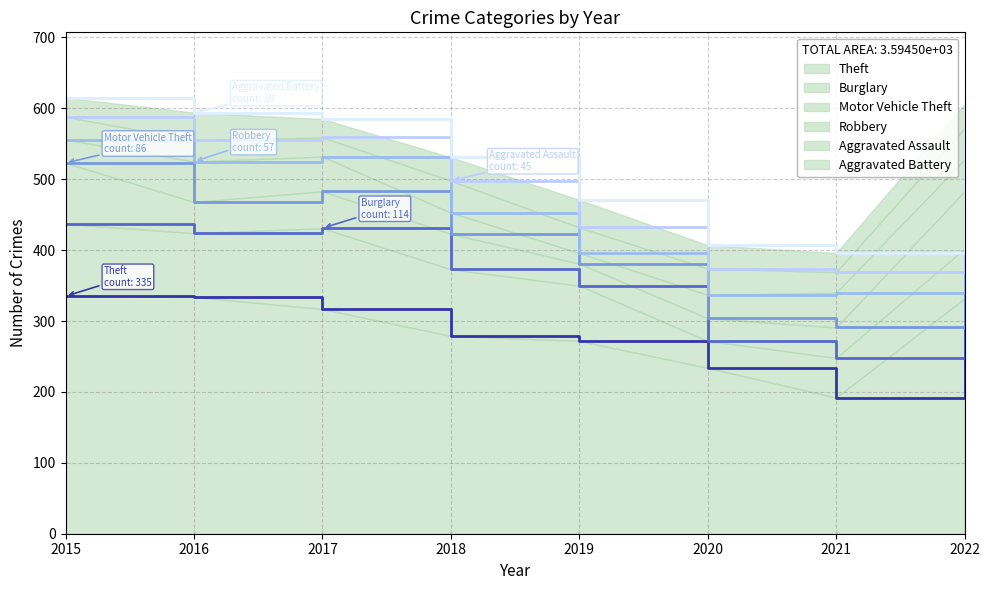

Reading left to right, what are all the values shown in this chart?

Theft: 335	334	317	279	272	234	192	332
Burglary: 102	90	114	94	78	38	56	70
Motor Vehicle Theft: 86	44	52	50	31	32	43	81
Robbery: 33	57	49	30	15	33	49	45
Aggravated Assault: 32	30	27	45	36	37	29	44
Aggravated Battery: 27	39	26	33	39	33	27	34